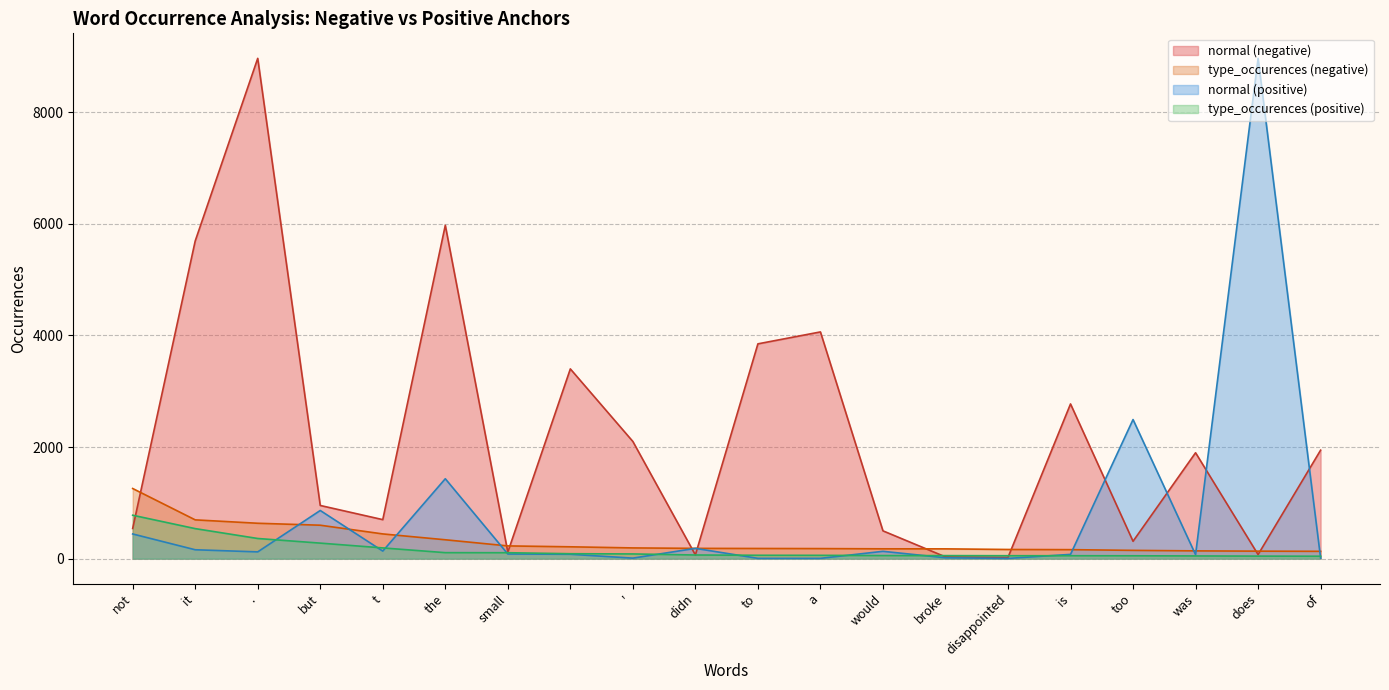

What is the label of the 7th point from the right?

broke